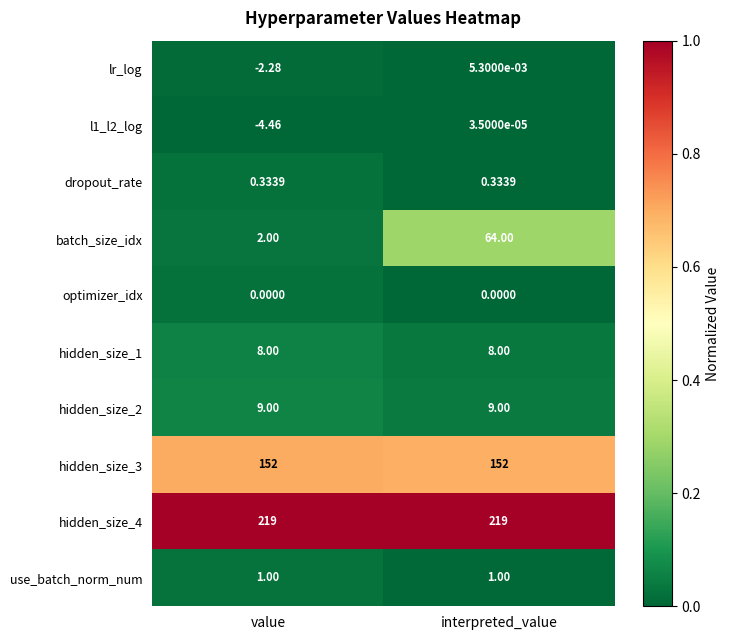

Which series has the largest range (max minus min)?

batch_size_idx